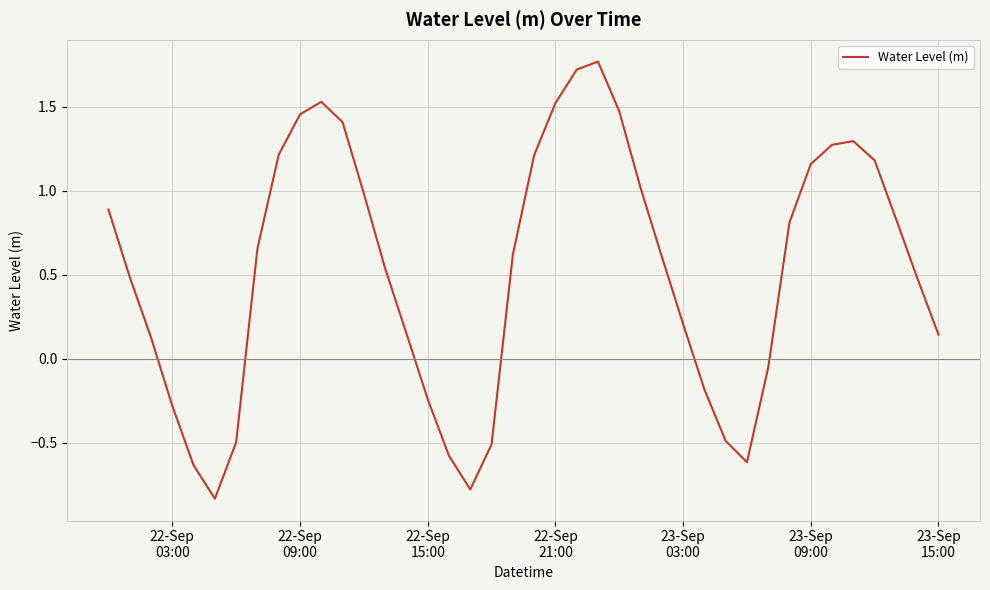

How many series are shown in this chart?

1